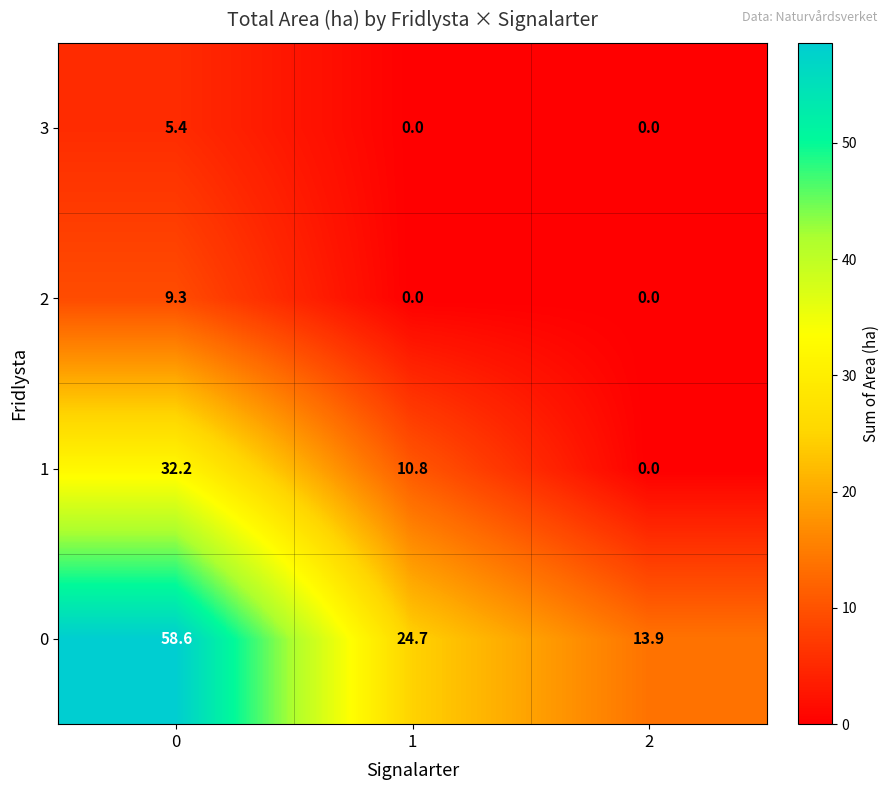

What is the greatest value displayed?

58.6